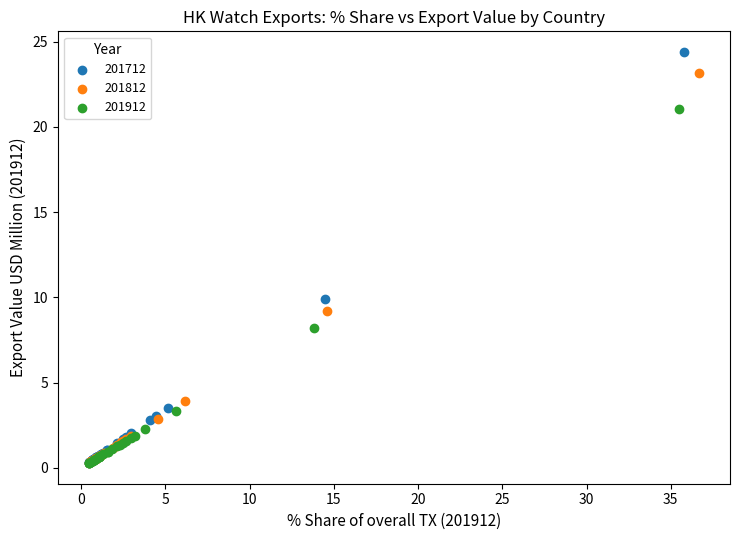

Which series has the largest Y range (max minus min)?

201712